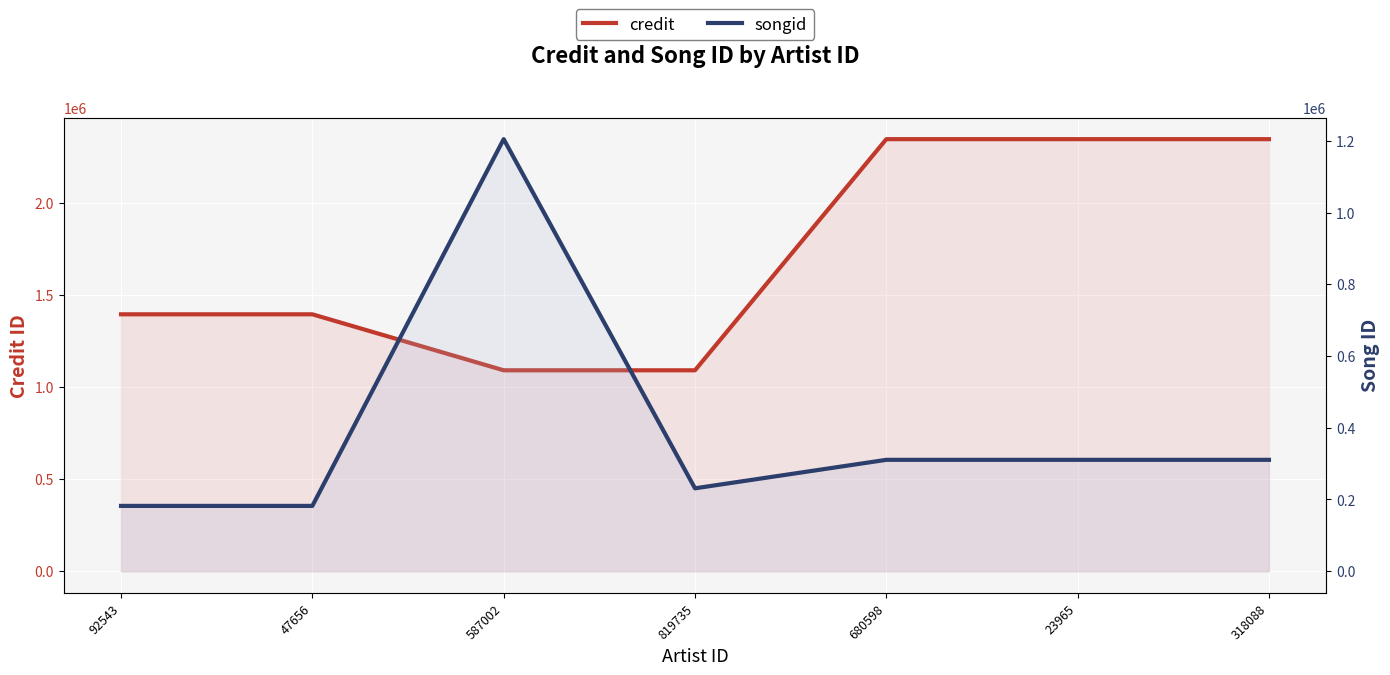

How many data points in songid are less than 310601?

3